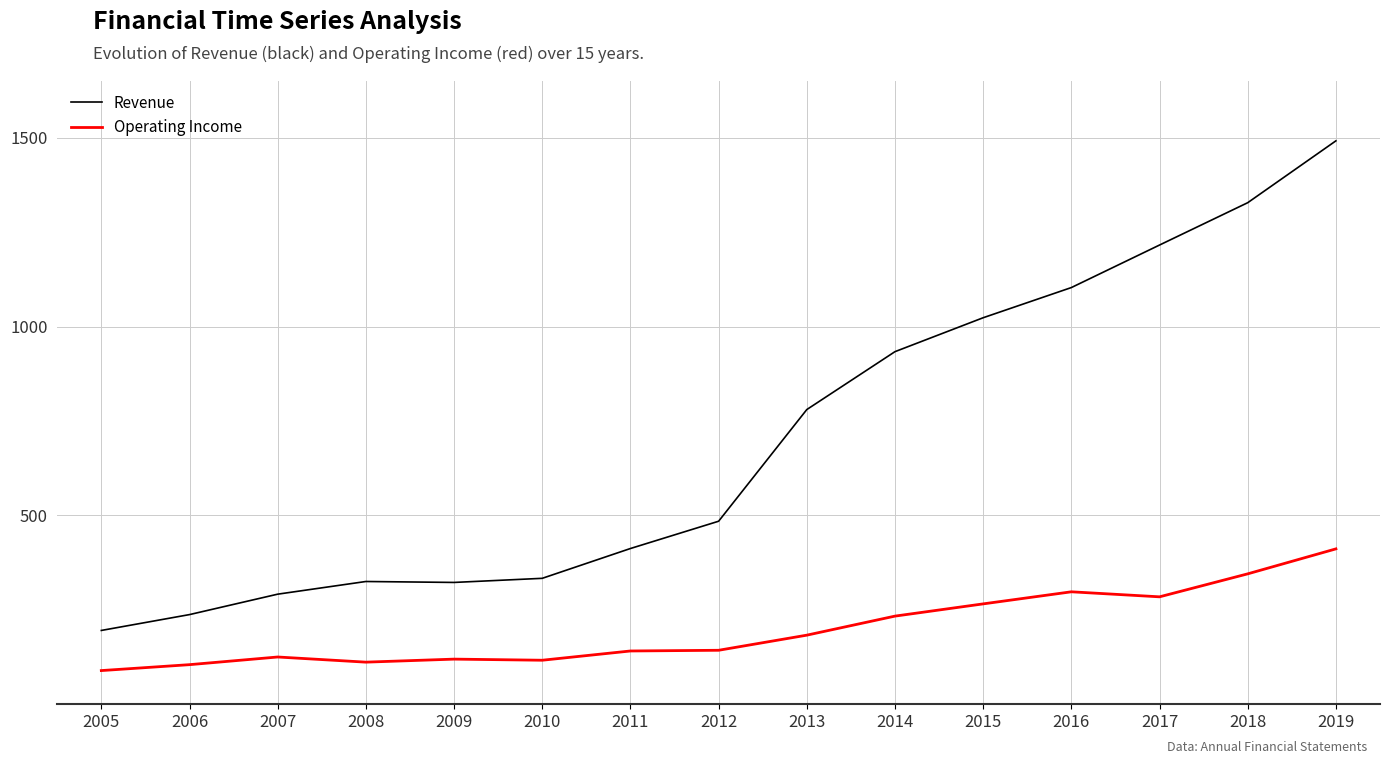

Is the value of Revenue at 2006 greater than the value of Operating Income at 2011?

Yes